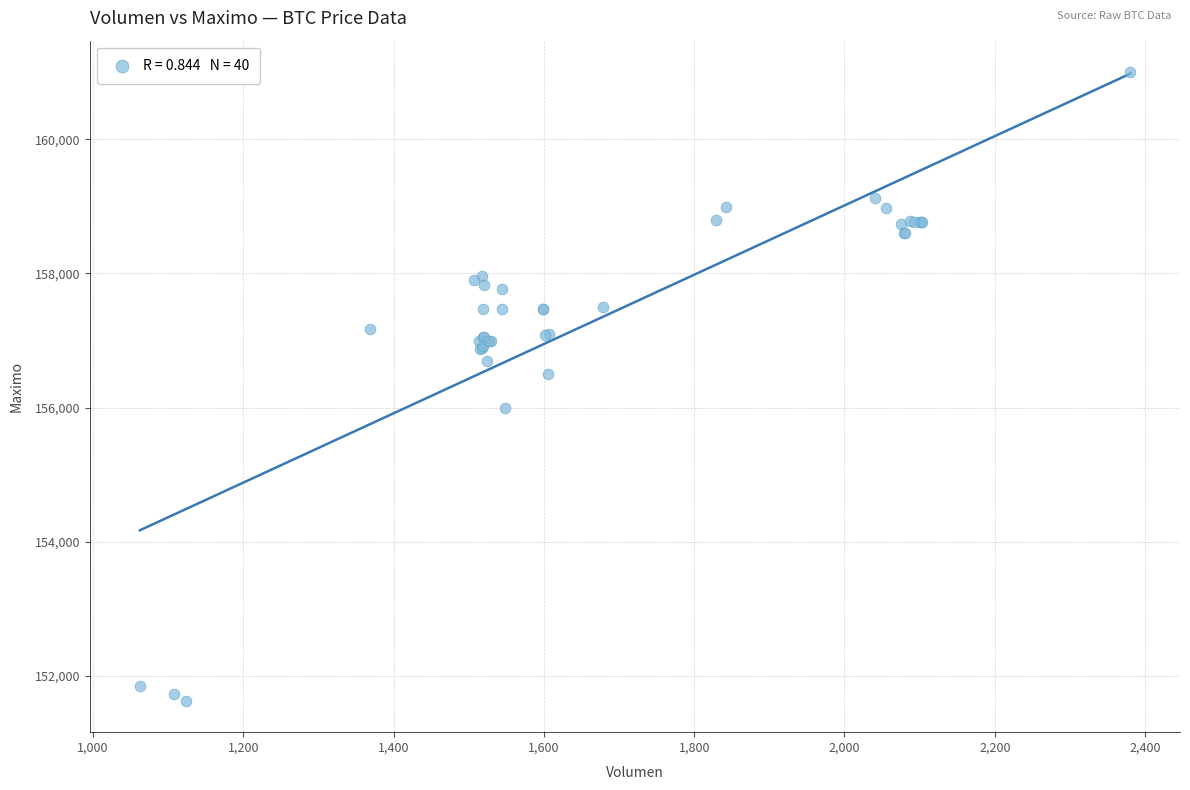

What Y value in the scatter plot is closest to 156316?

156500